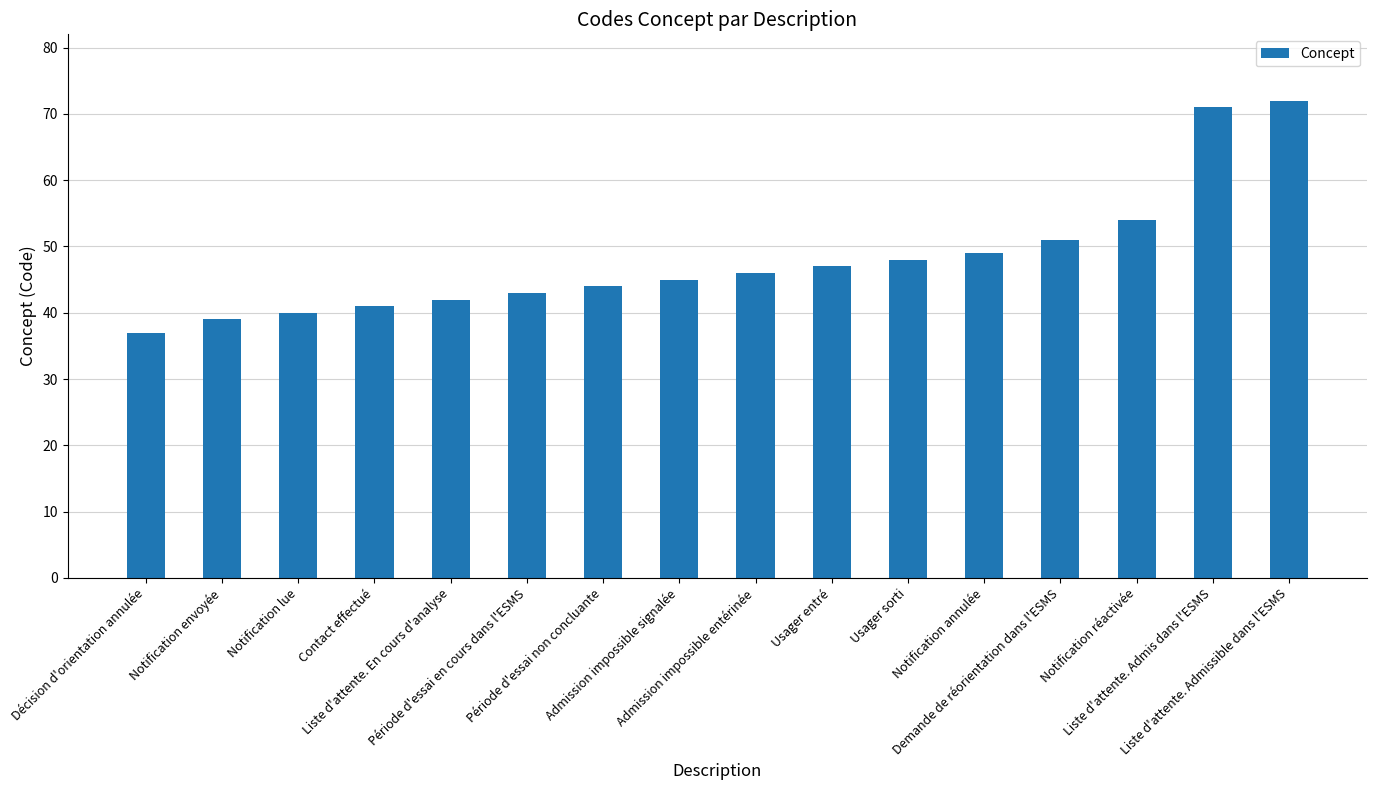

What is the change in value from Notification lue to Liste d'attente. Admissible dans l'ESMS?

+32